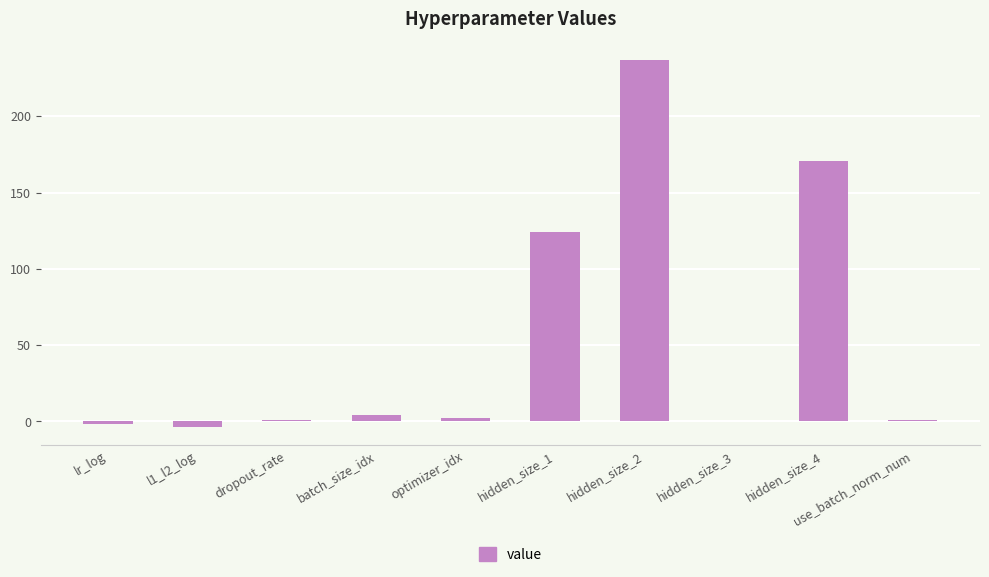

The chart shows a value of 71.6 at hidden_size_2. True or false?

False